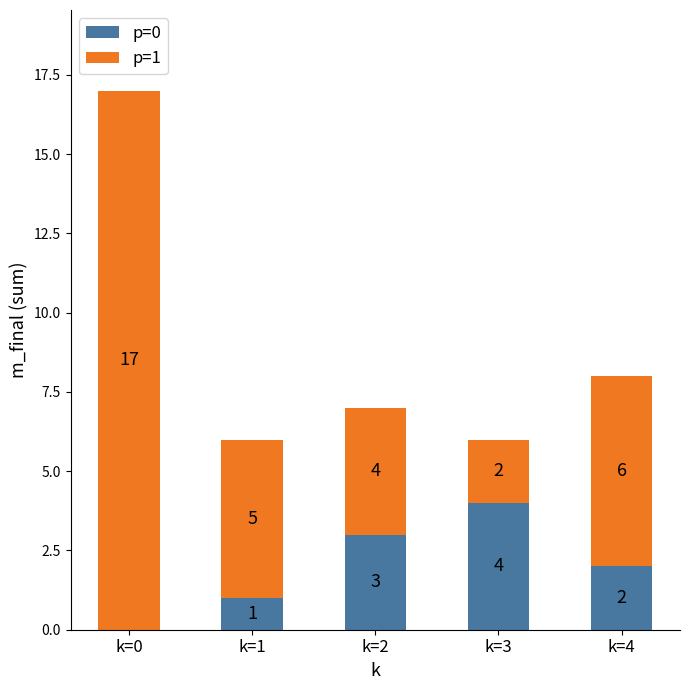

Are the bars grouped side by side (vs. stacked)?

No